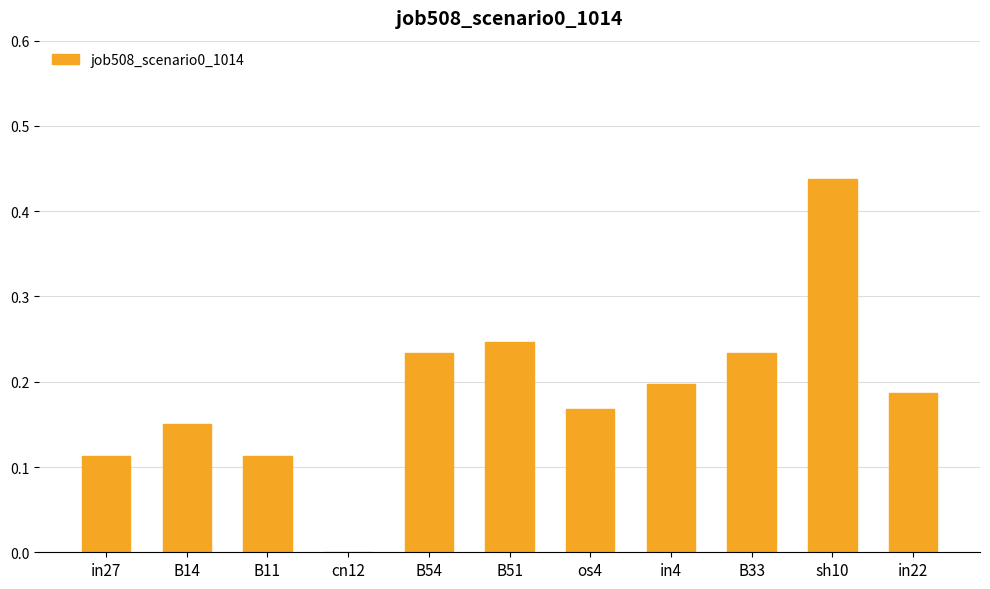

The value at B14 is 0.3. True or false?

False